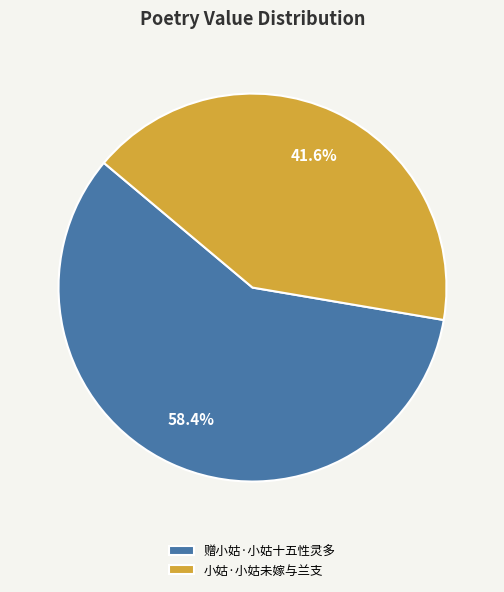

Rank the categories by value from highest to lowest.

赠小姑·小姑十五性灵多, 小姑·小姑未嫁与兰支